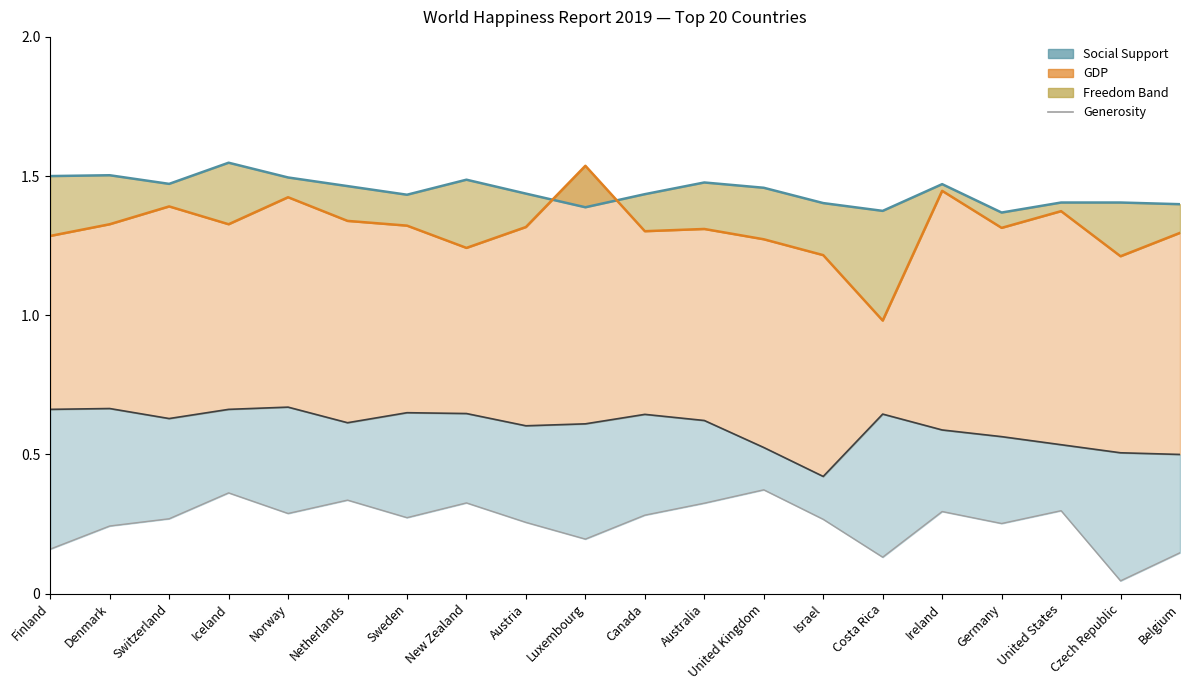

What is the label of the 10th point from the left?

Luxembourg